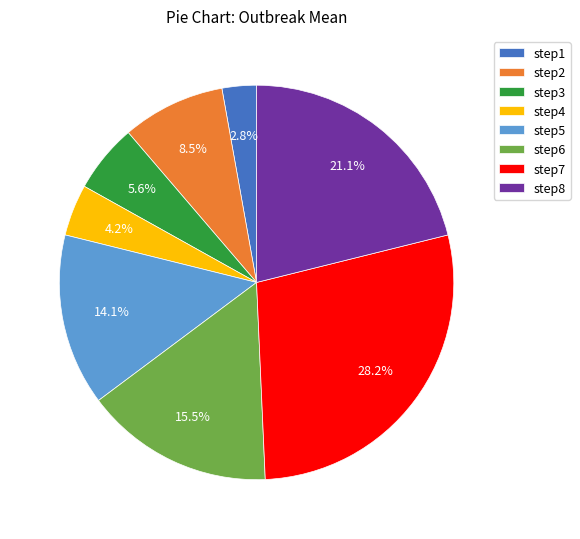

How many segments does this pie chart have?

8